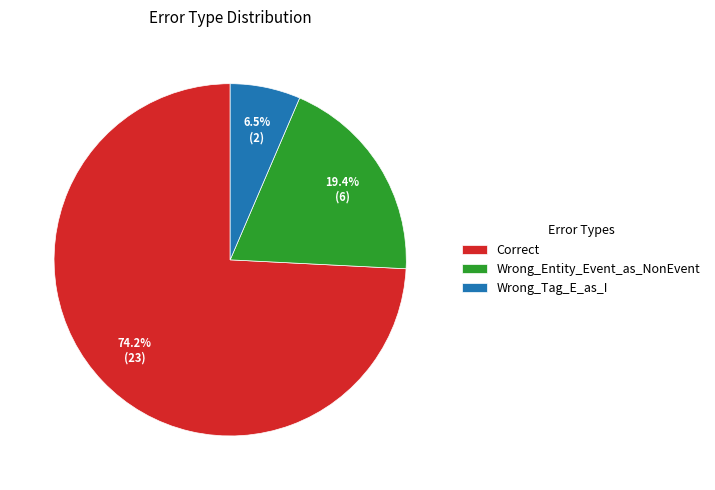

Which has a higher value, Wrong_Tag_E_as_I or Wrong_Entity_Event_as_NonEvent?

Wrong_Entity_Event_as_NonEvent